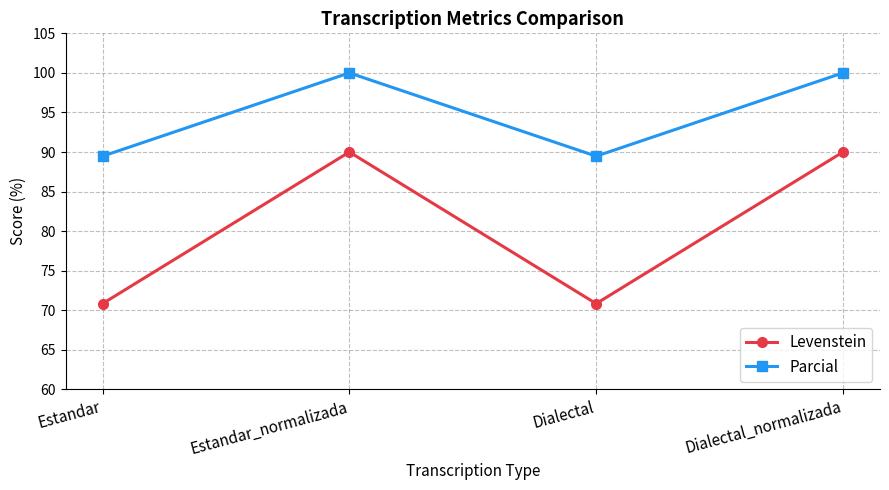

Reading right to left, extract all data points from this chart.

Levenstein: 90.0	70.8	90.0	70.8
Parcial: 100.0	89.5	100.0	89.5